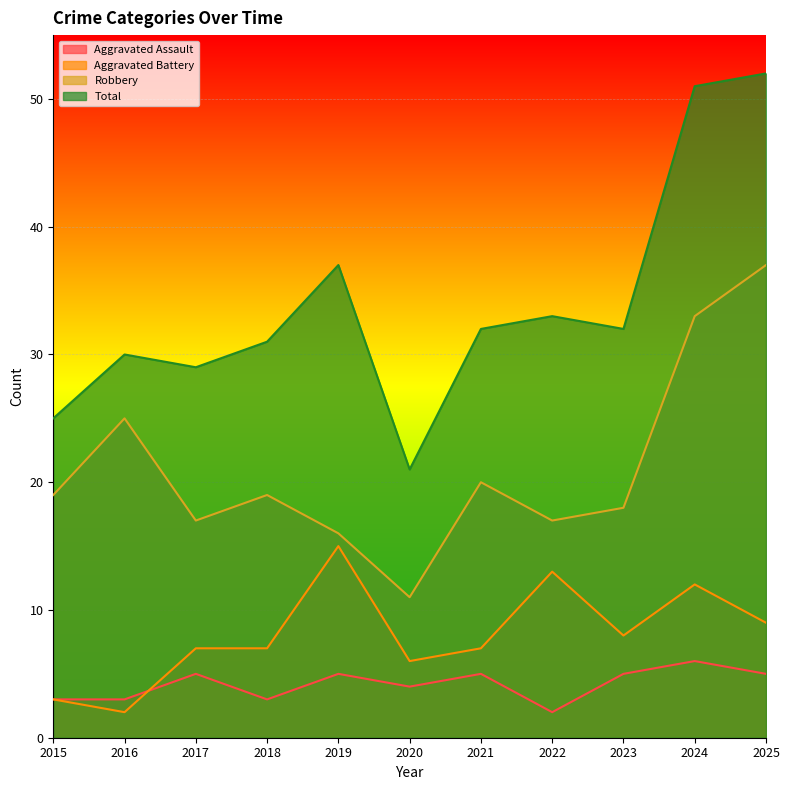

At how many categories does at least one series exceed 27?

9